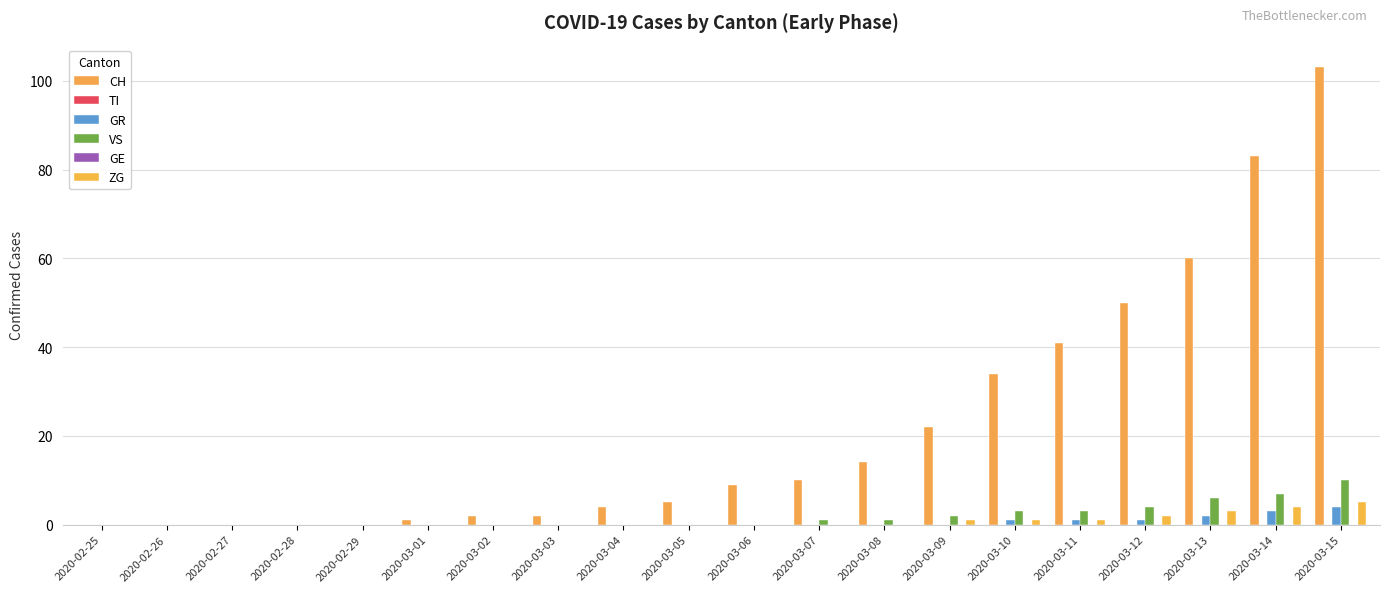

What is the difference between the highest and lowest values at 2020-03-09?

22